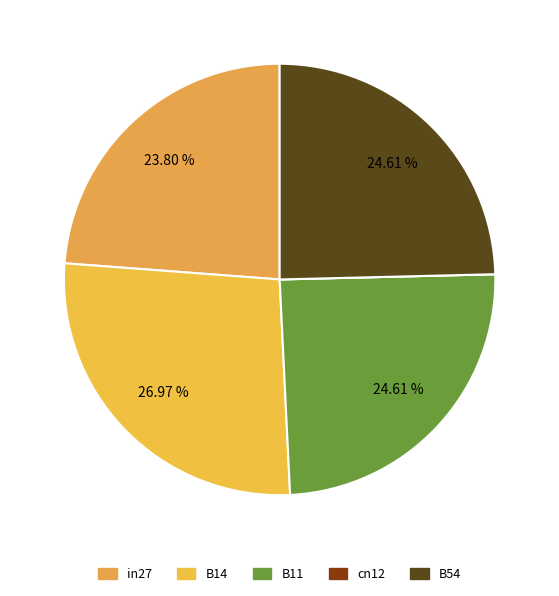

Is it true that B14 is 27% of the pie?

True